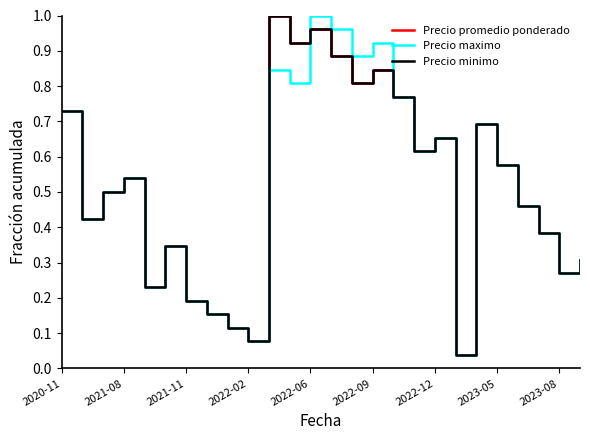

Which series has the largest range (max minus min)?

Precio promedio ponderado